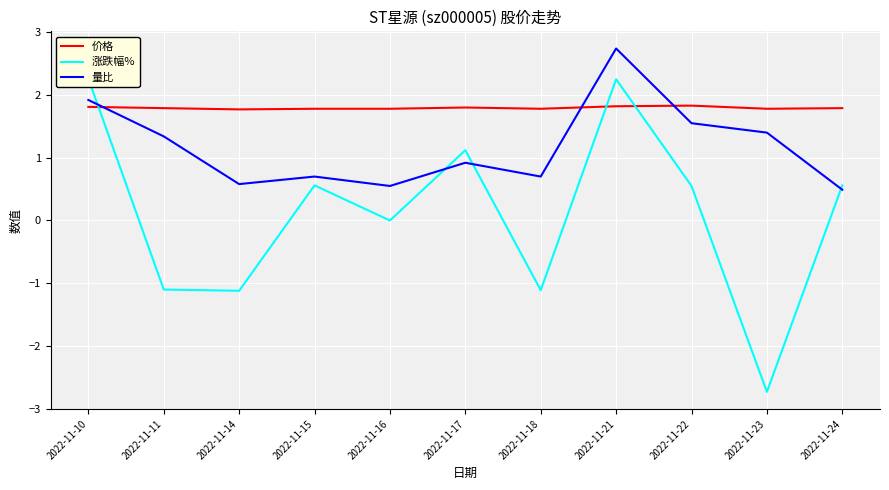

Which series has the largest range (max minus min)?

涨跌幅%